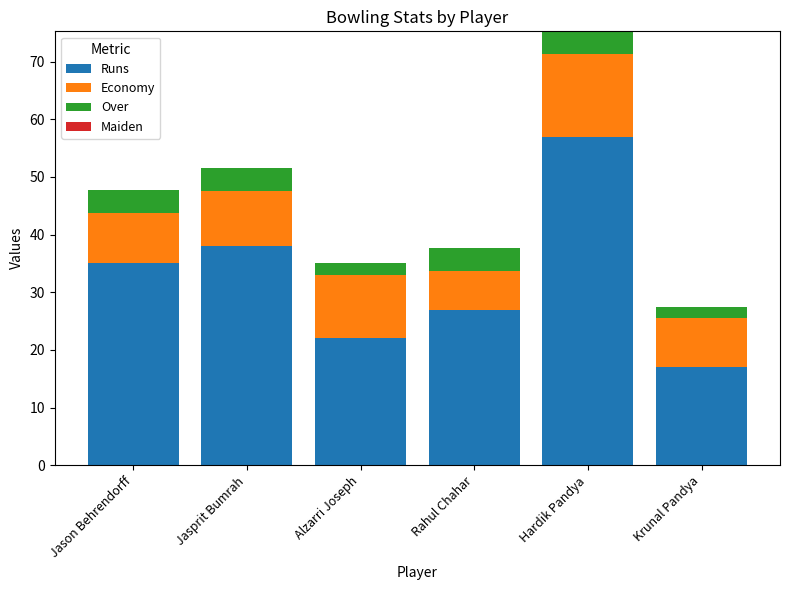

Does the chart contain stacked bars?

Yes